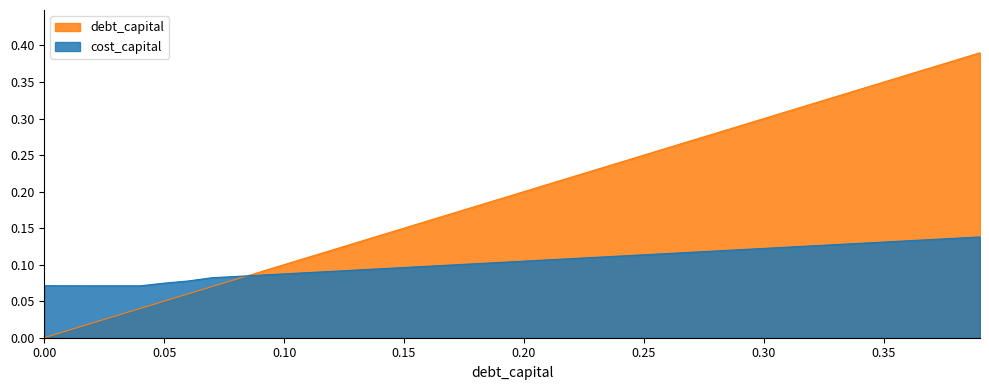

Reading left to right, extract all data points from this chart.

debt_capital: 0.0	0.0	0.0	0.0	0.0	0.1	0.1	0.1	0.1	0.1	0.1	0.1	0.1	0.1	0.1	0.1	0.2	0.2	0.2	0.2	0.2	0.2	0.2	0.2	0.2	0.2	0.3	0.3	0.3	0.3	0.3	0.3	0.3	0.3	0.3	0.3	0.4	0.4	0.4	0.4
cost_capital: 0.1	0.1	0.1	0.1	0.1	0.1	0.1	0.1	0.1	0.1	0.1	0.1	0.1	0.1	0.1	0.1	0.1	0.1	0.1	0.1	0.1	0.1	0.1	0.1	0.1	0.1	0.1	0.1	0.1	0.1	0.1	0.1	0.1	0.1	0.1	0.1	0.1	0.1	0.1	0.1